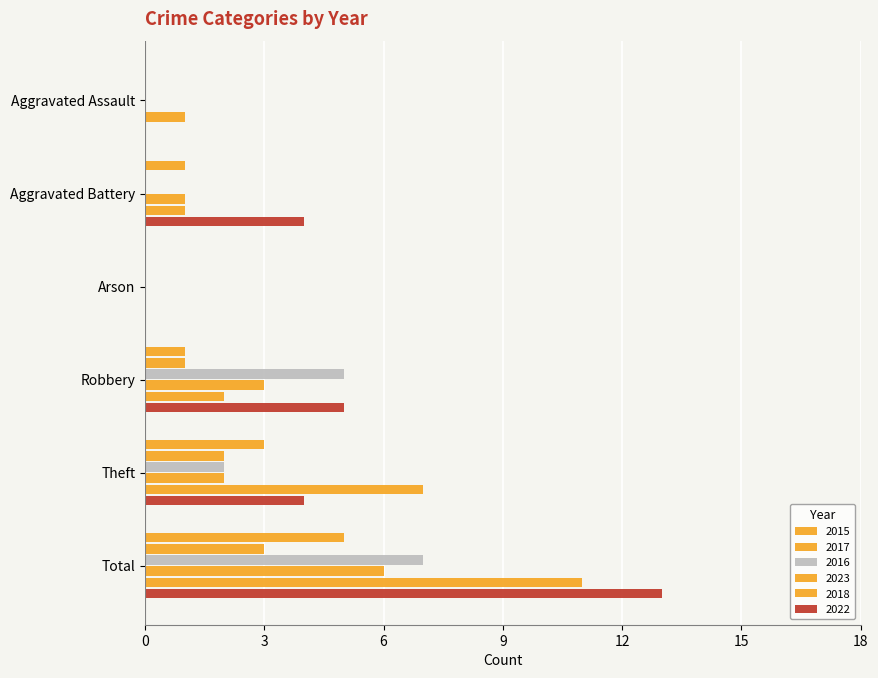

What is the label of the 3rd bar from the right?

Robbery